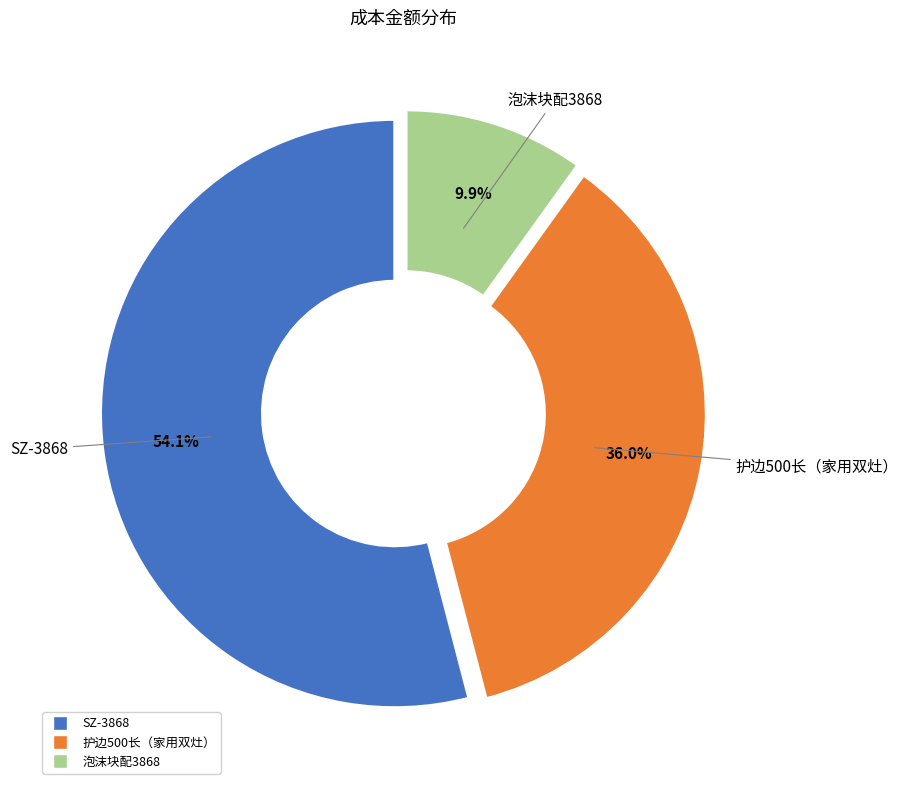

What is the largest slice in the pie chart?

SZ-3868